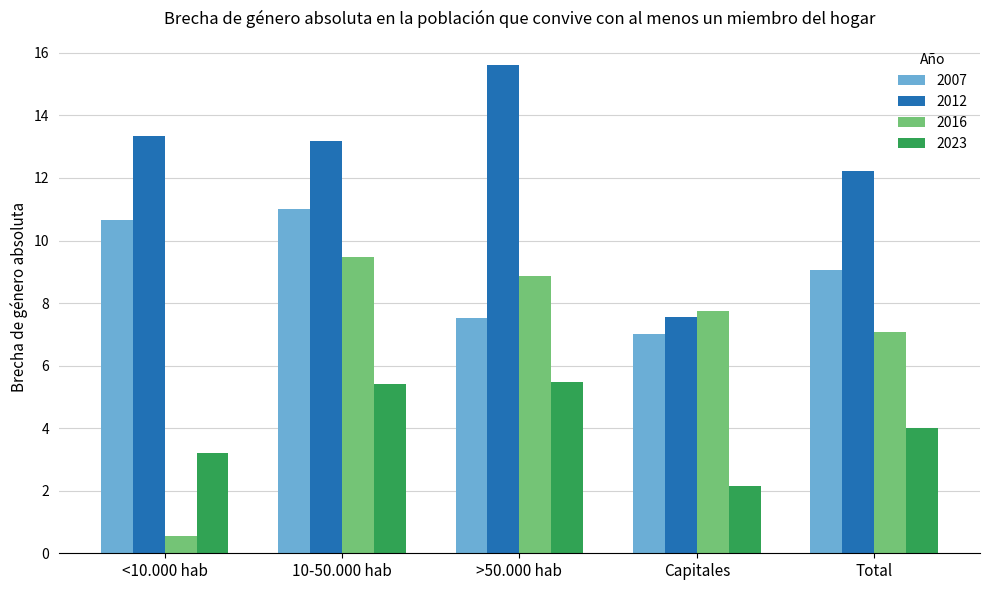

Which category has the lowest value across all series?

<10.000 hab